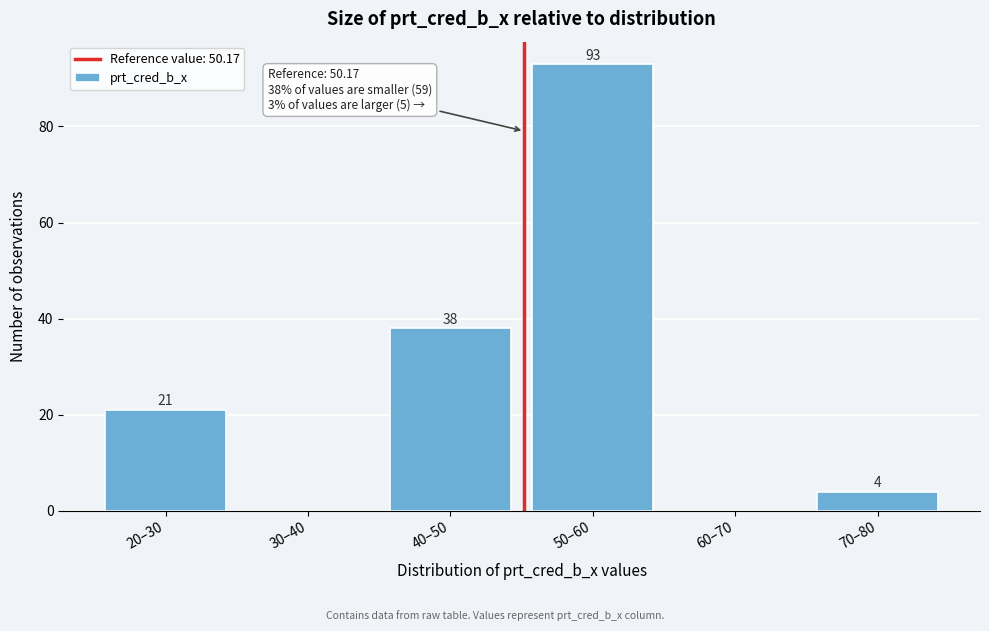

Reading right to left, list all the values displayed in this chart.

70–80=4	60–70=0	50–60=93	40–50=38	30–40=0	20–30=21